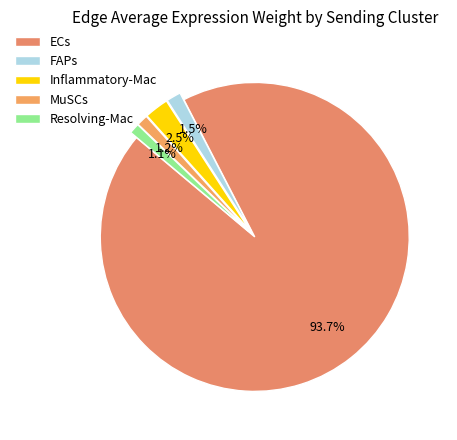

Which category has the biggest portion of the pie?

ECs